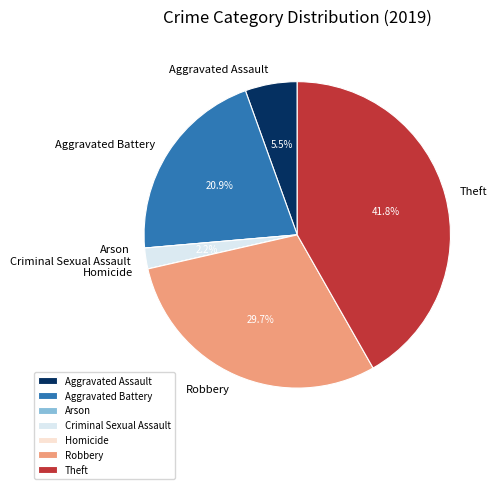

To the nearest percent, what percentage of the pie is Criminal Sexual Assault?

2%